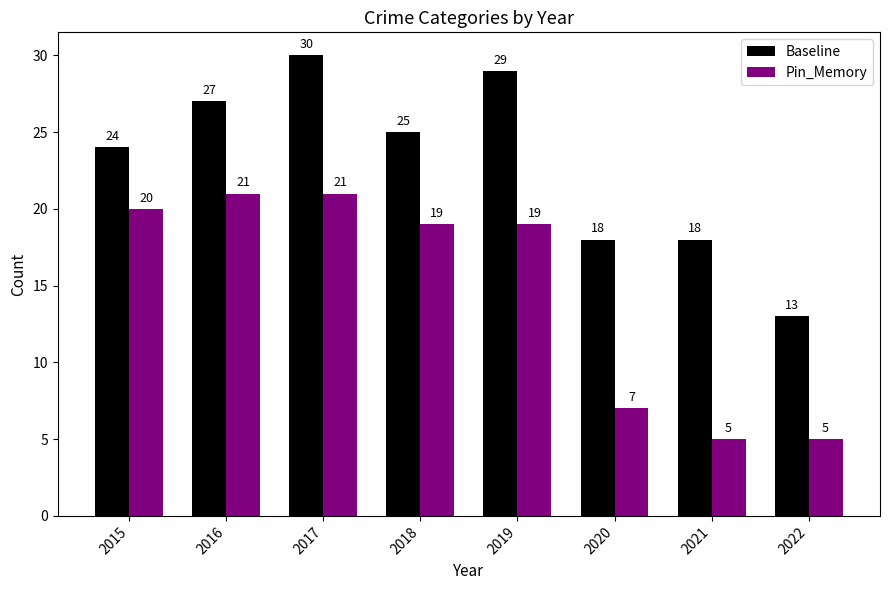

Are the bars horizontal?

No